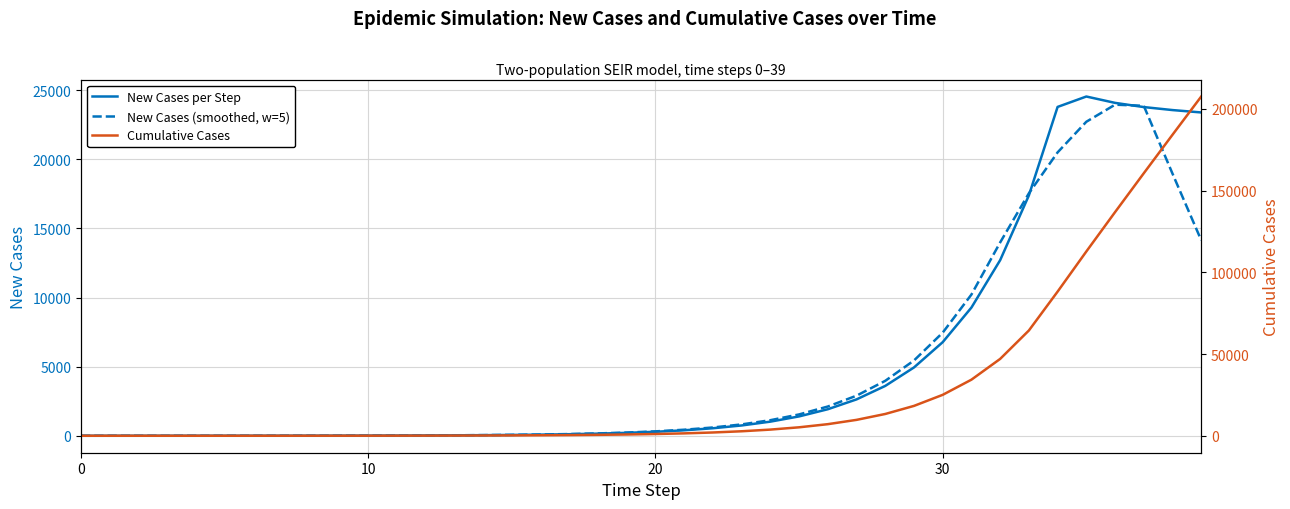

What is the maximum value for New Cases (smoothed, w=5)?

23953.9